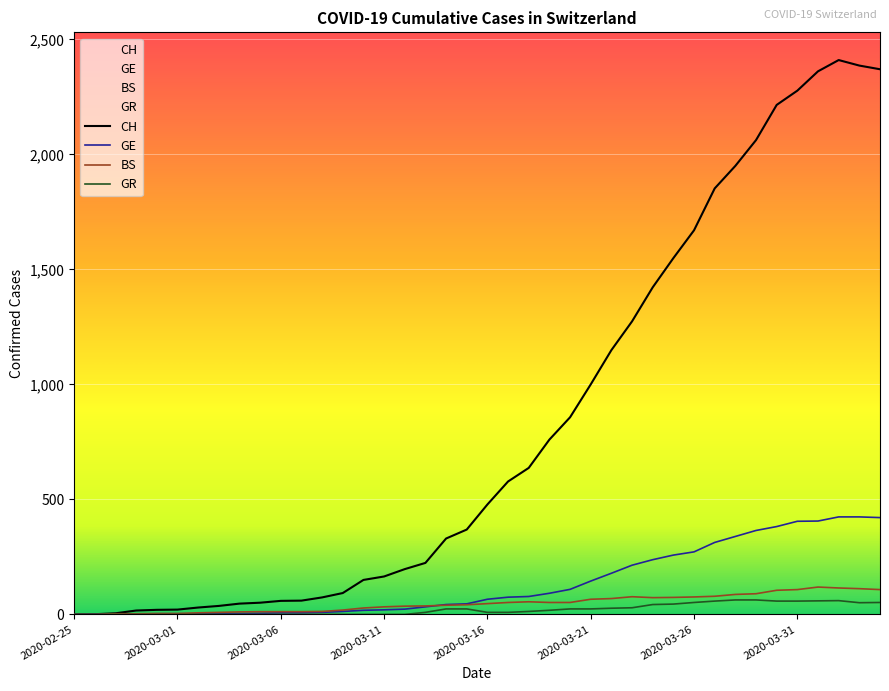

List the series in order of their peak value, highest first.

CH, GE, BS, GR